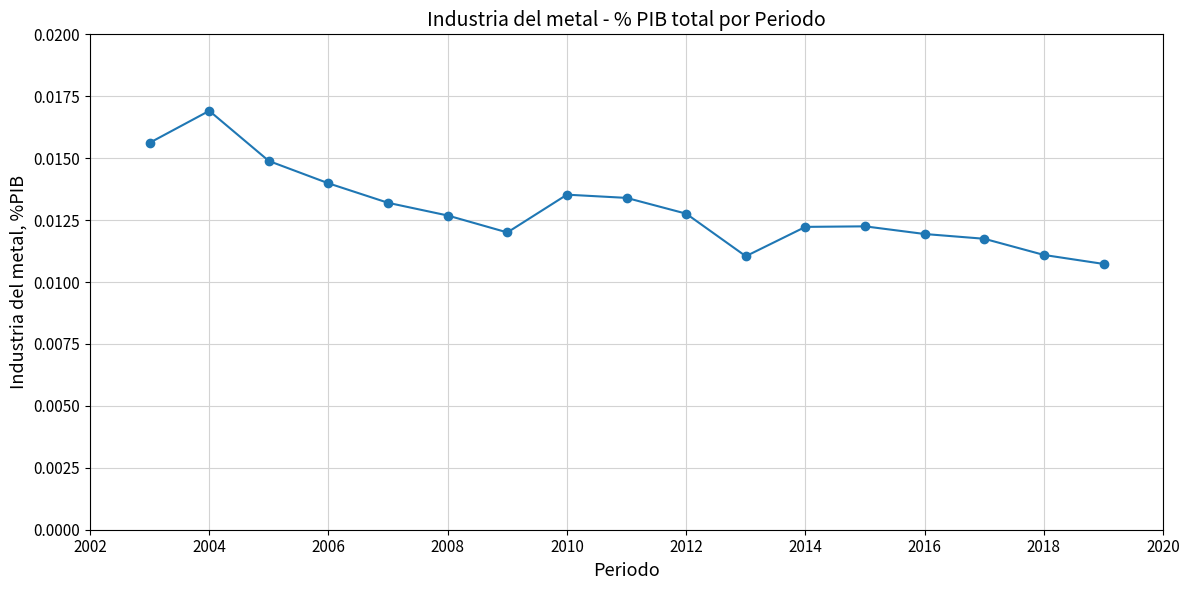

True or false: there are more than 0 points higher than both neighbors.

True